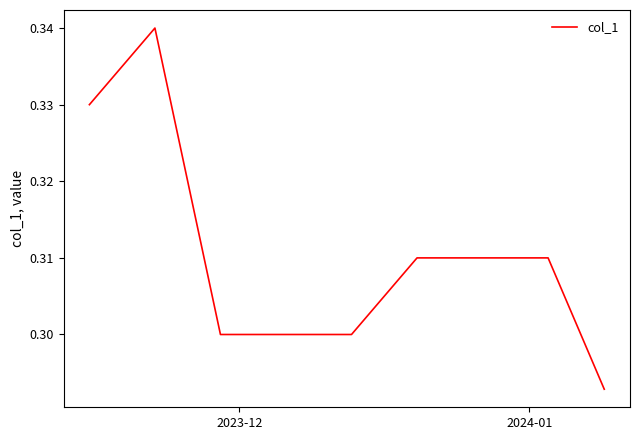

Is this an area chart (filled region under the line)?

No